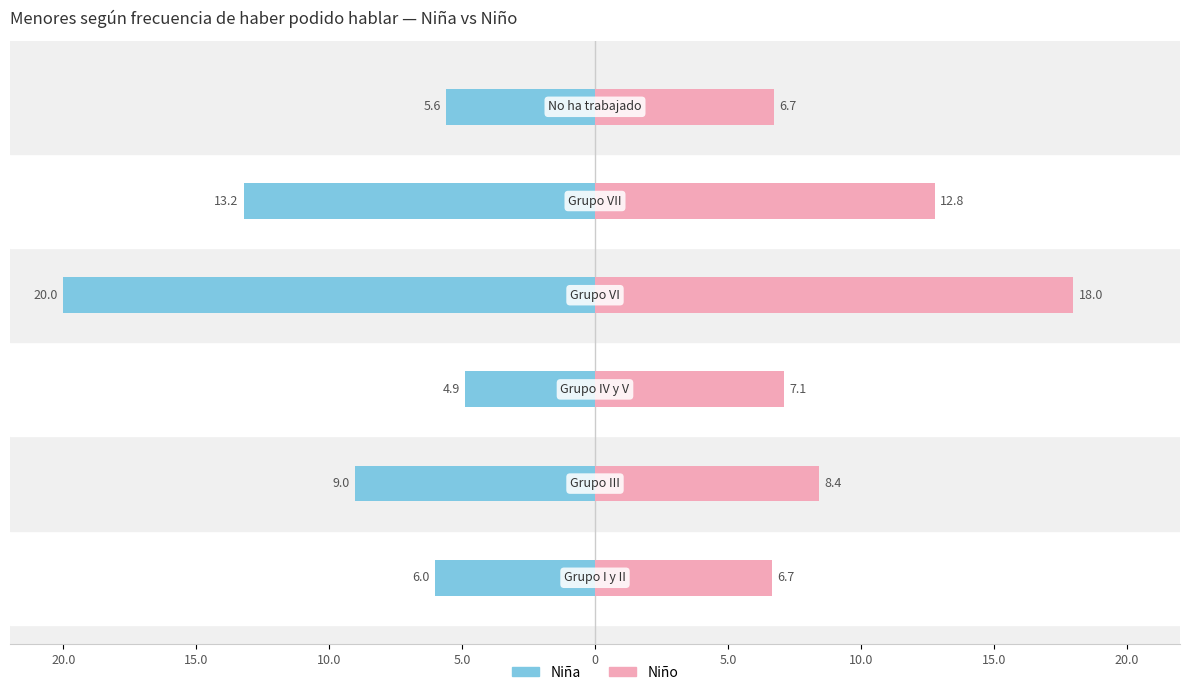

The value of Niño at 5.0 is 27.2. True or false?

False